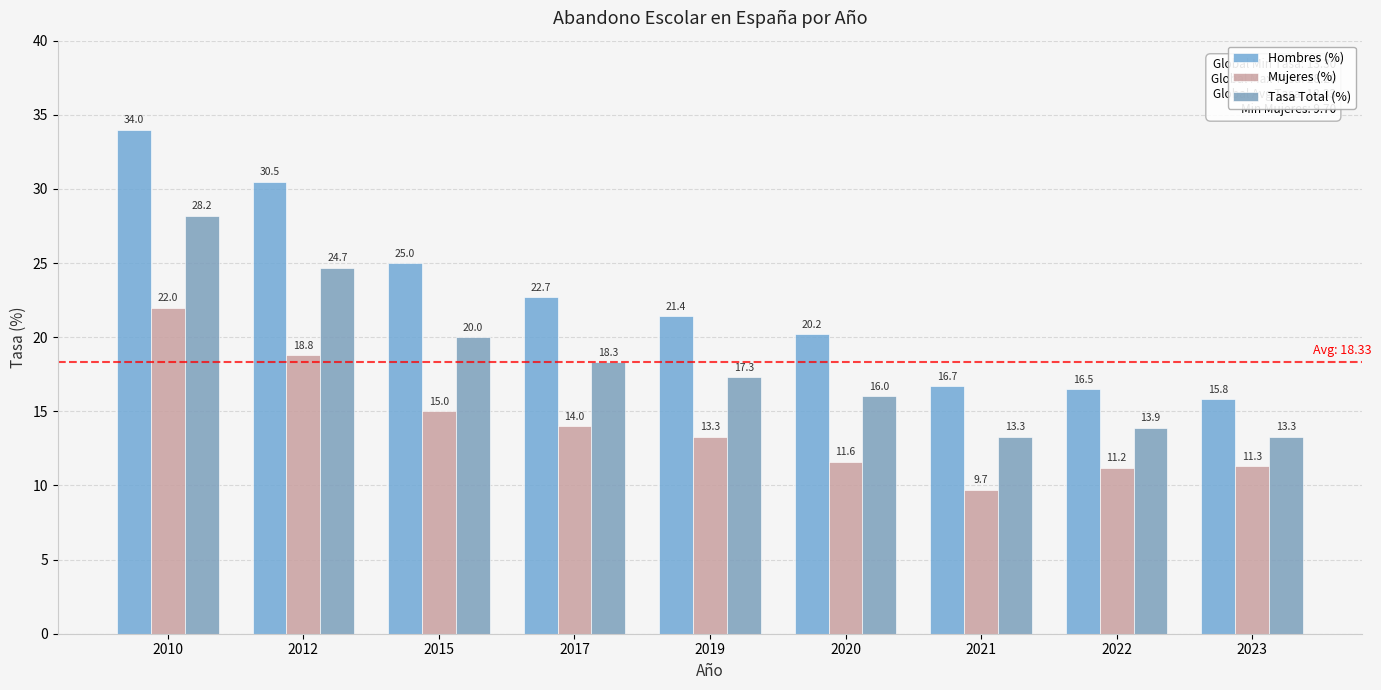

At which category is the sum across all series the highest?

2010